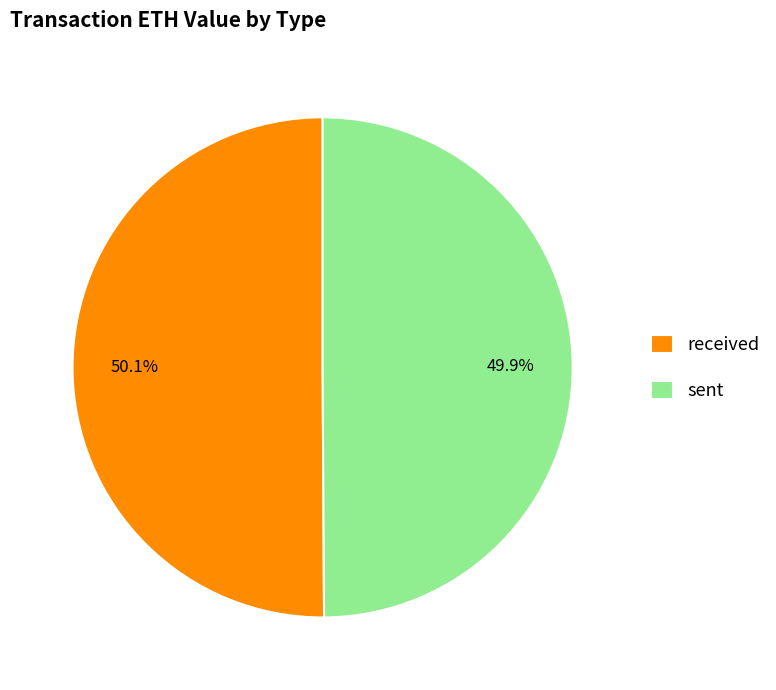

Do sent and received together represent more than half of the pie?

Yes